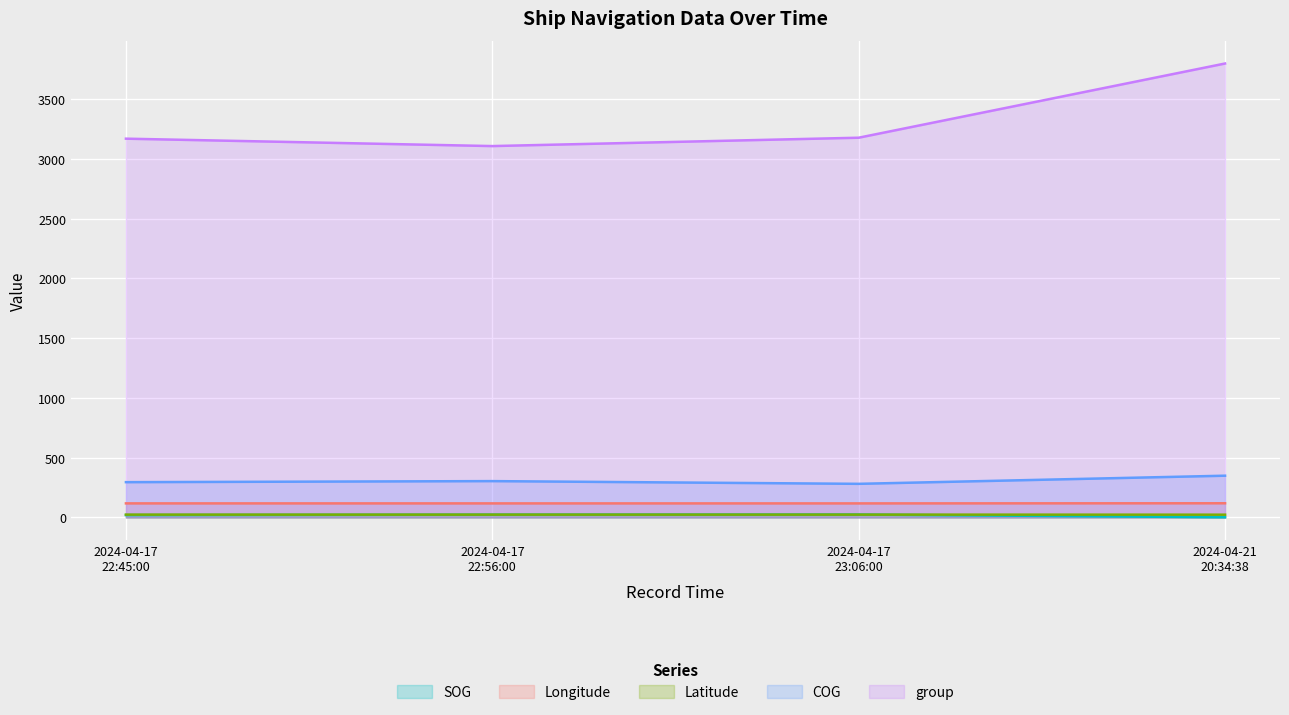

What is the label of the 3rd point from the left?

2024-04-17 23:06:00